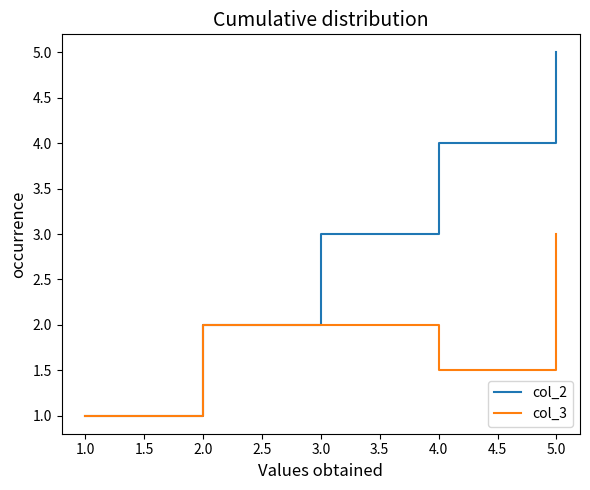

What is the spread (max minus min) of values at 4.0?

2.5